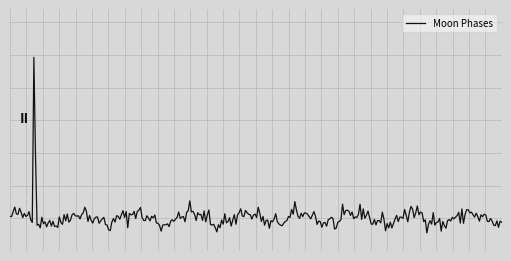

Does the chart have visible grid lines?

Yes